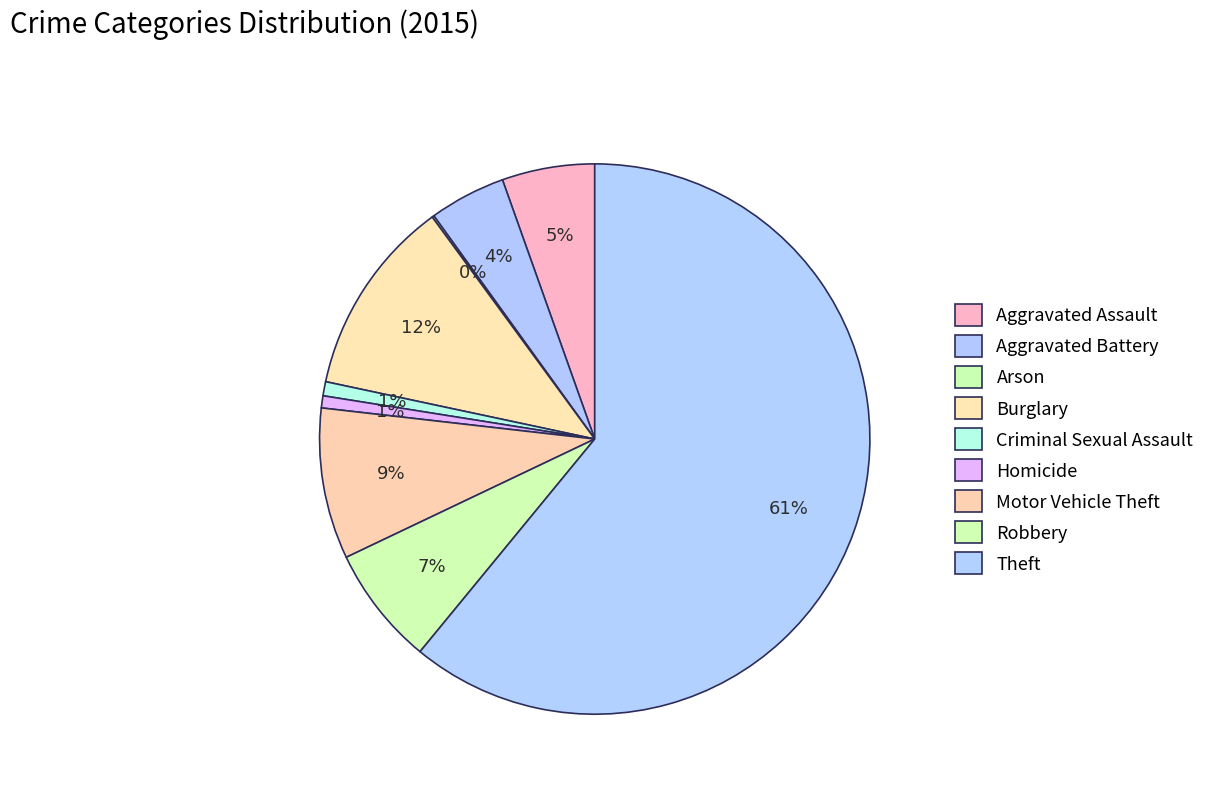

What percentage is the Criminal Sexual Assault slice, to the nearest percent?

1%